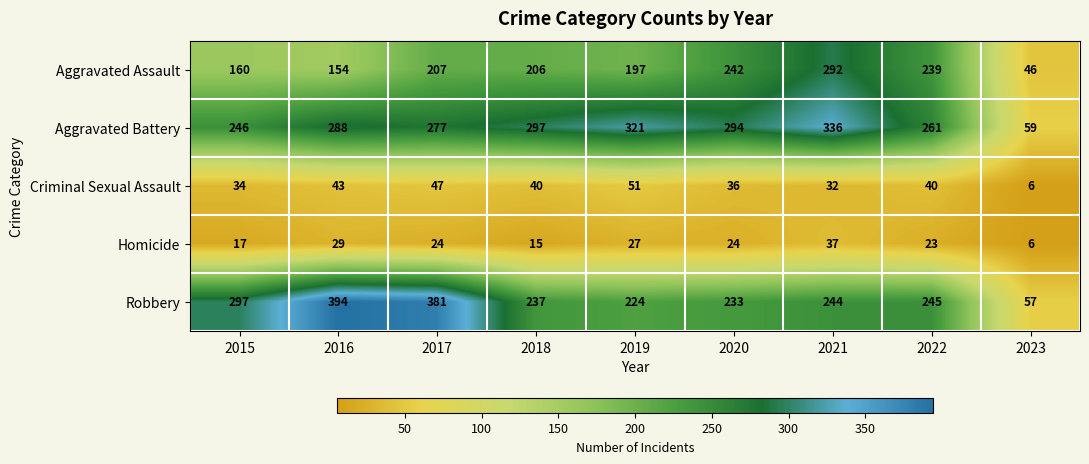

What is the smallest value displayed?

6